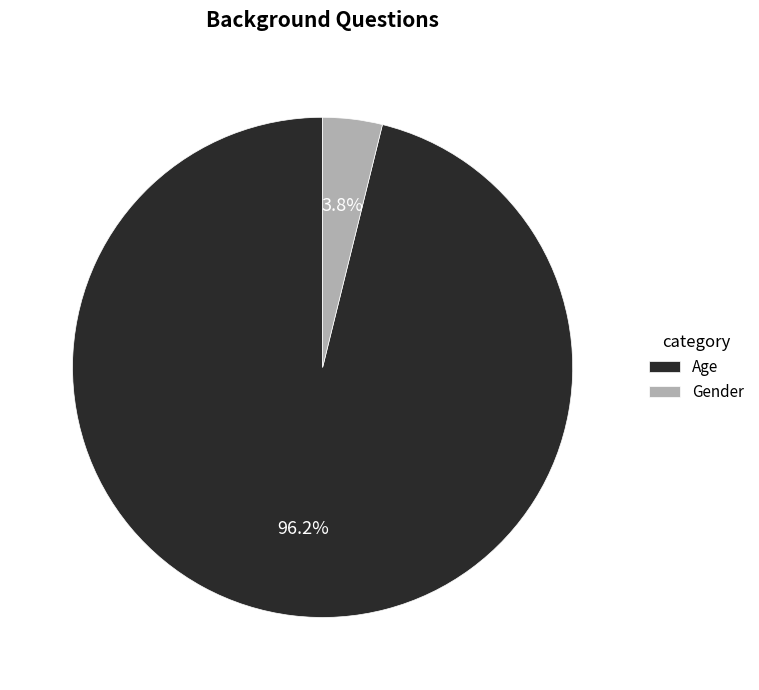

To the nearest percent, what is the average slice percentage?

50%